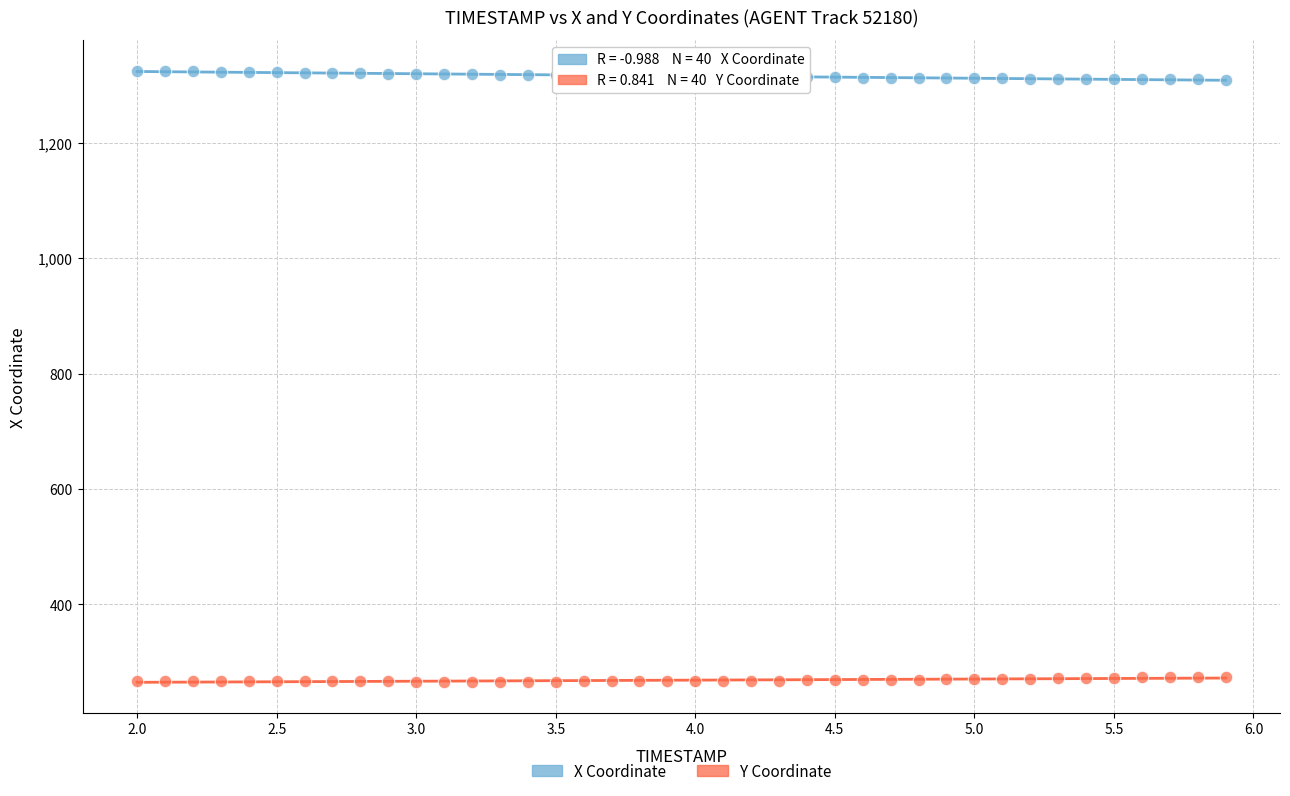

Which series contains the highest Y value?

X Coordinate